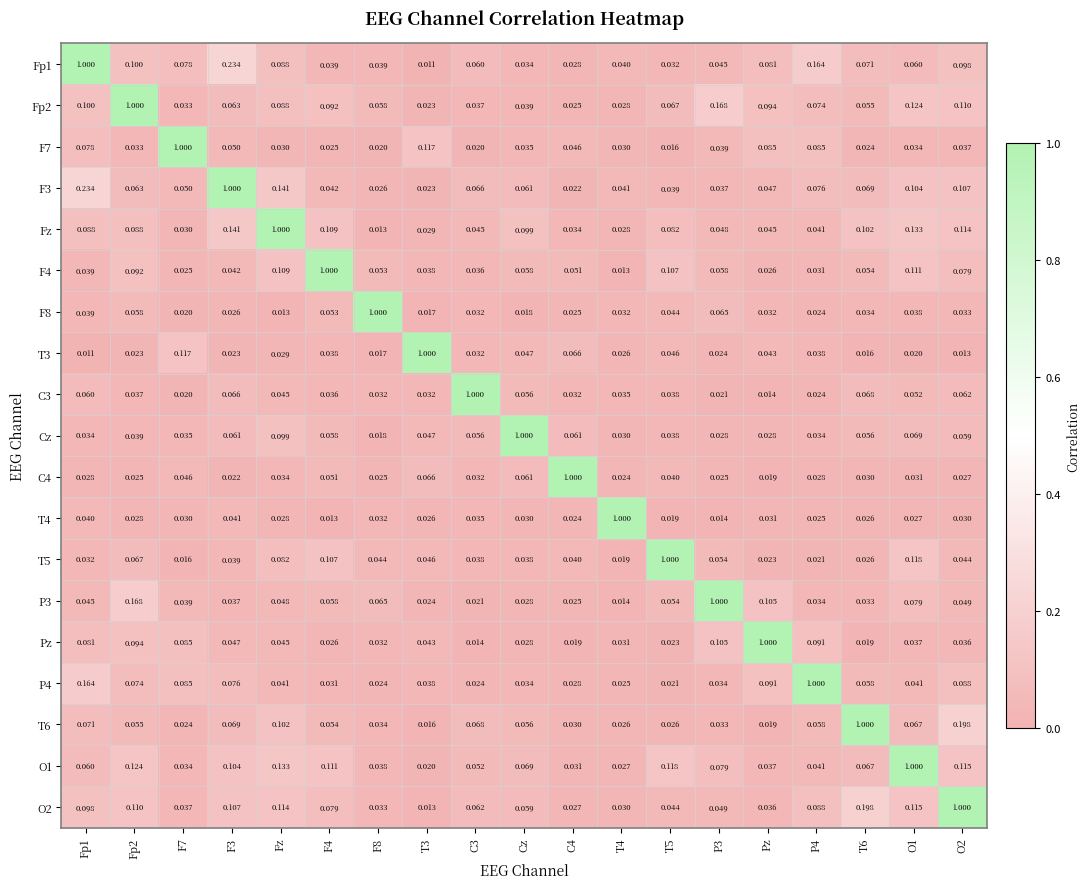

At which label does Fz reach its peak?

Fz